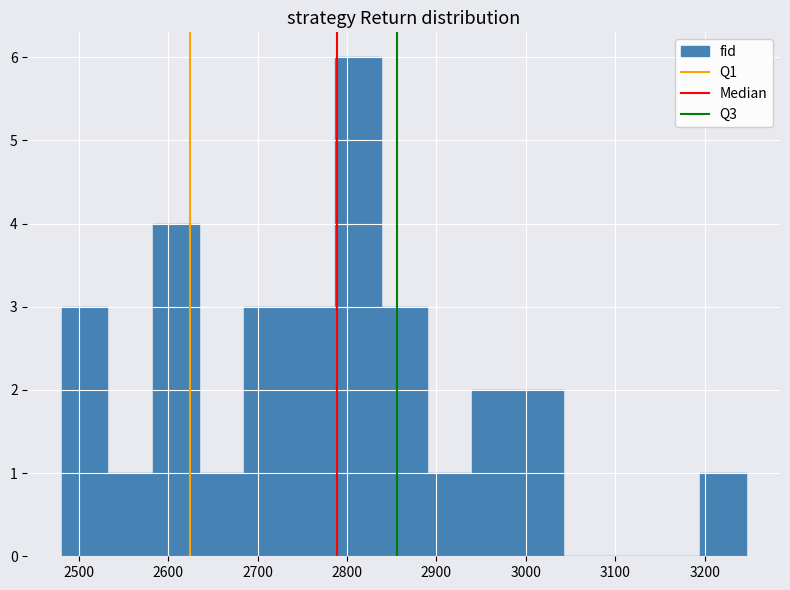

Reading left to right, transcribe this chart: for each bar, give the range it covers on the x-axis and its height. Neither the bar edges nor the heights are printed on the chart, so give them approximately, as read against the axes.

2481 to 2532: 3
2532 to 2583: 1
2583 to 2634: 4
2634 to 2685: 1
2685 to 2736: 3
2736 to 2787: 3
2787 to 2838: 6
2838 to 2889: 3
2889 to 2940: 1
2940 to 2991: 2
2991 to 3042: 2
3042 to 3093: 0
3093 to 3144: 0
3144 to 3195: 0
3195 to 3246: 1